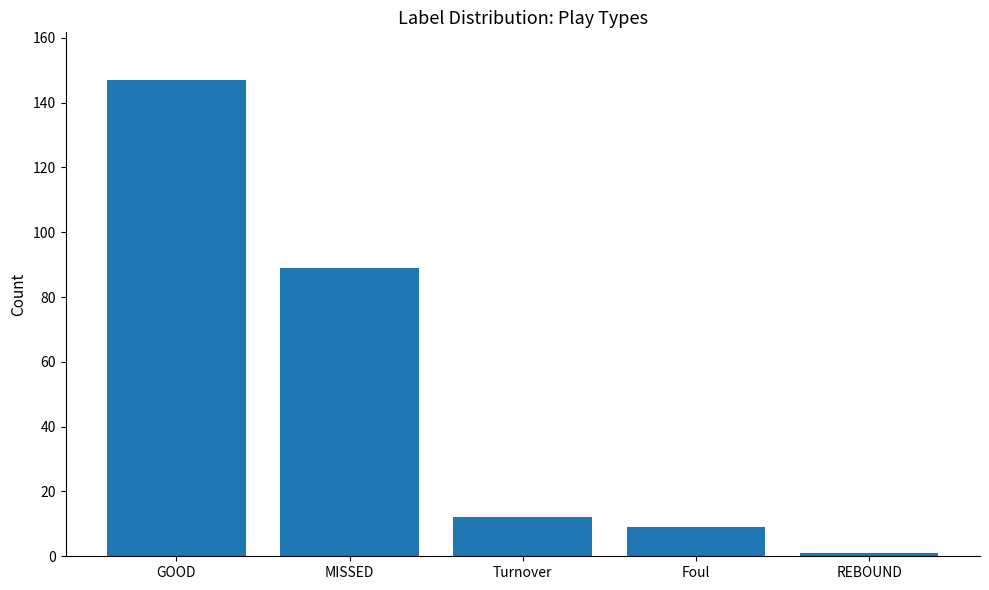

How many data points are less than 12?

2